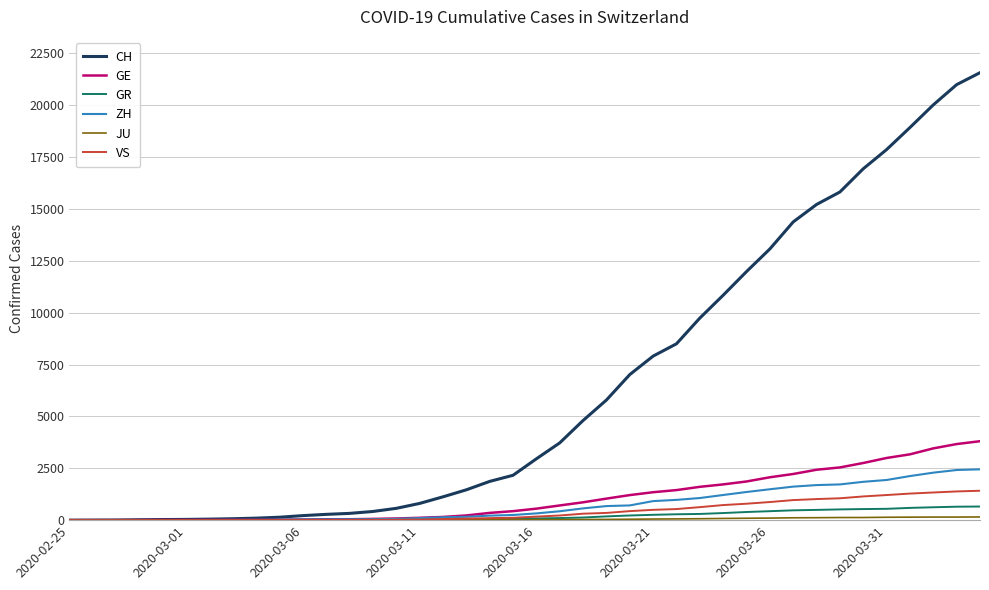

What is the maximum value shown in the chart?

21574